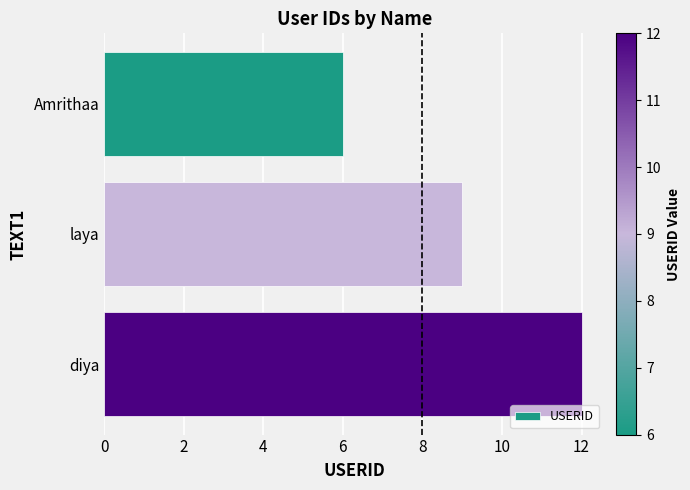

What is the sum of all values?

27